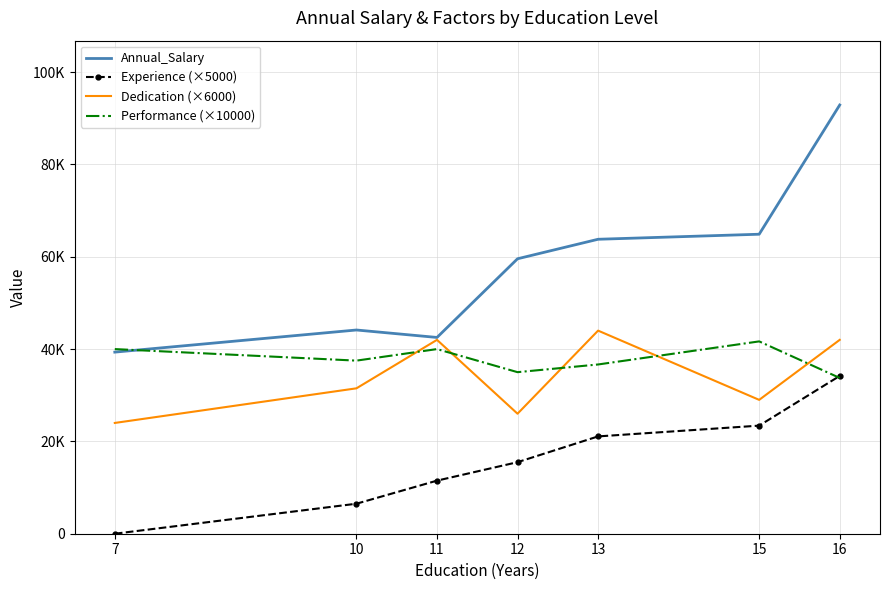

At which label does Experience (×5000) first exceed 15499?

12